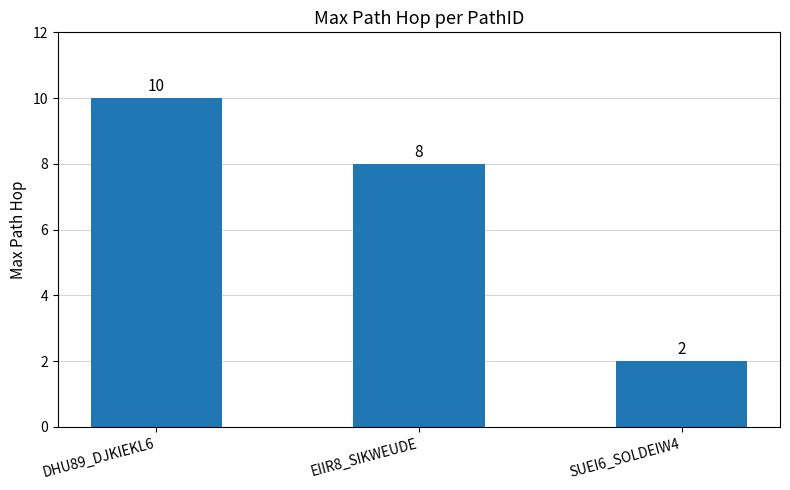

What is the sum of the values at EIIR8_SIKWEUDE and SUEI6_SOLDEIW4?

10